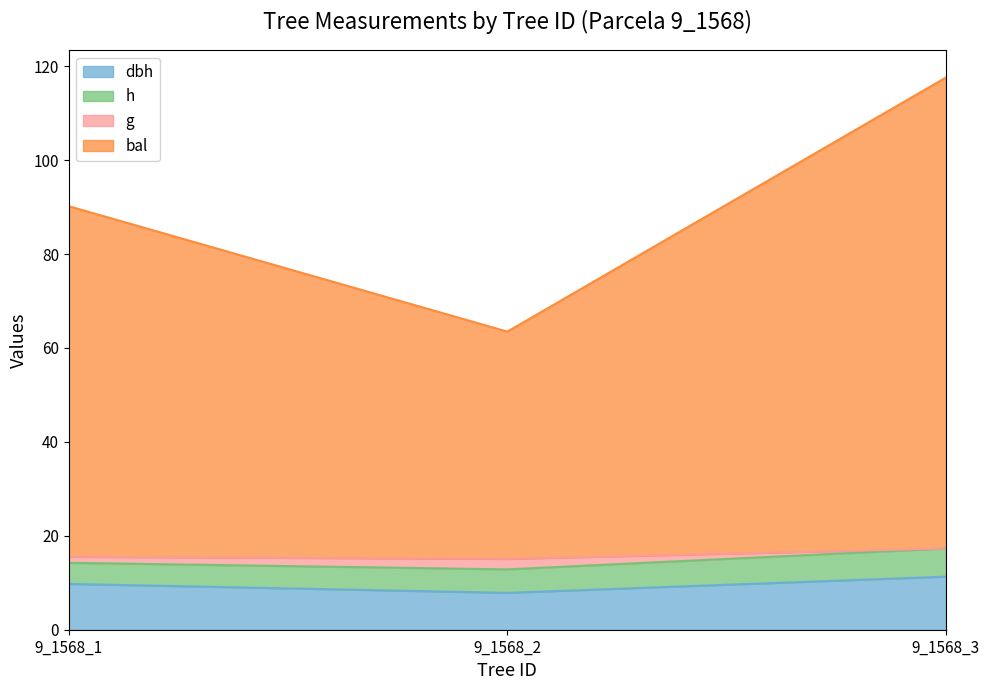

At which category is the sum across all series the highest?

9_1568_3